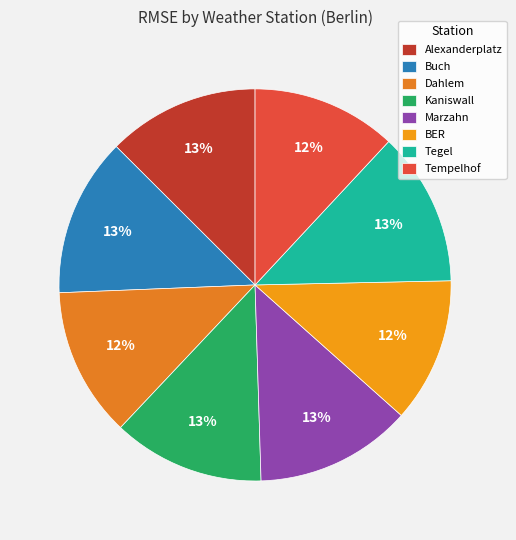

How many segments does this pie chart have?

8